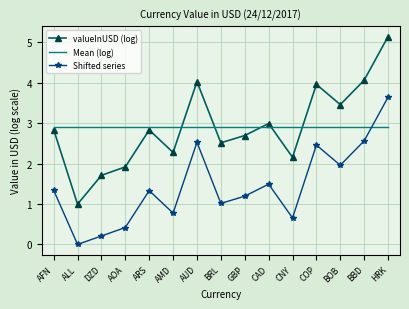

What is the average value of the Shifted series series?

1.4